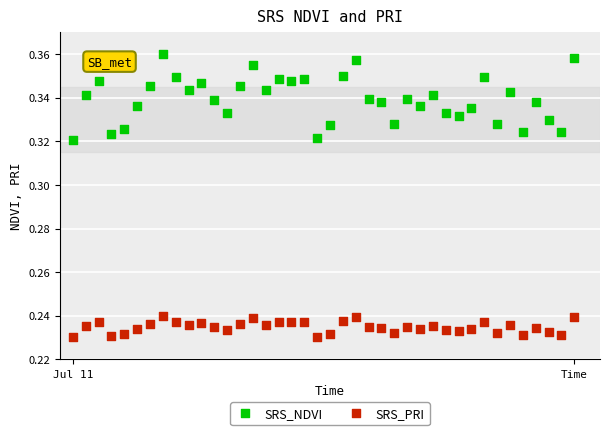

Which series has the largest Y range (max minus min)?

SRS_NDVI